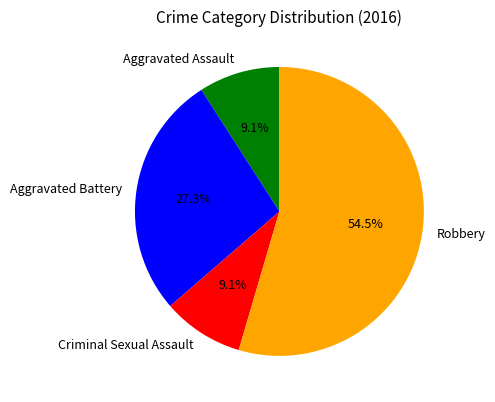

Which slice is the largest?

Robbery